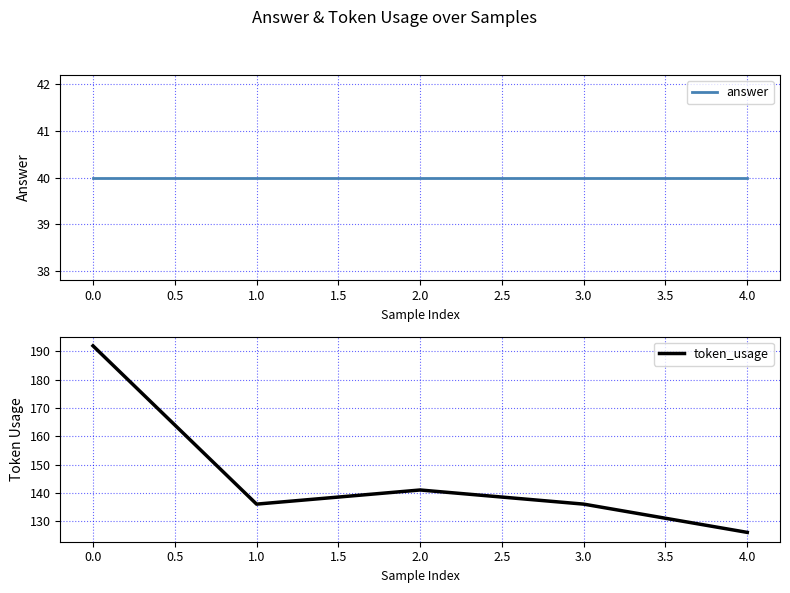

Does the chart have visible grid lines?

Yes